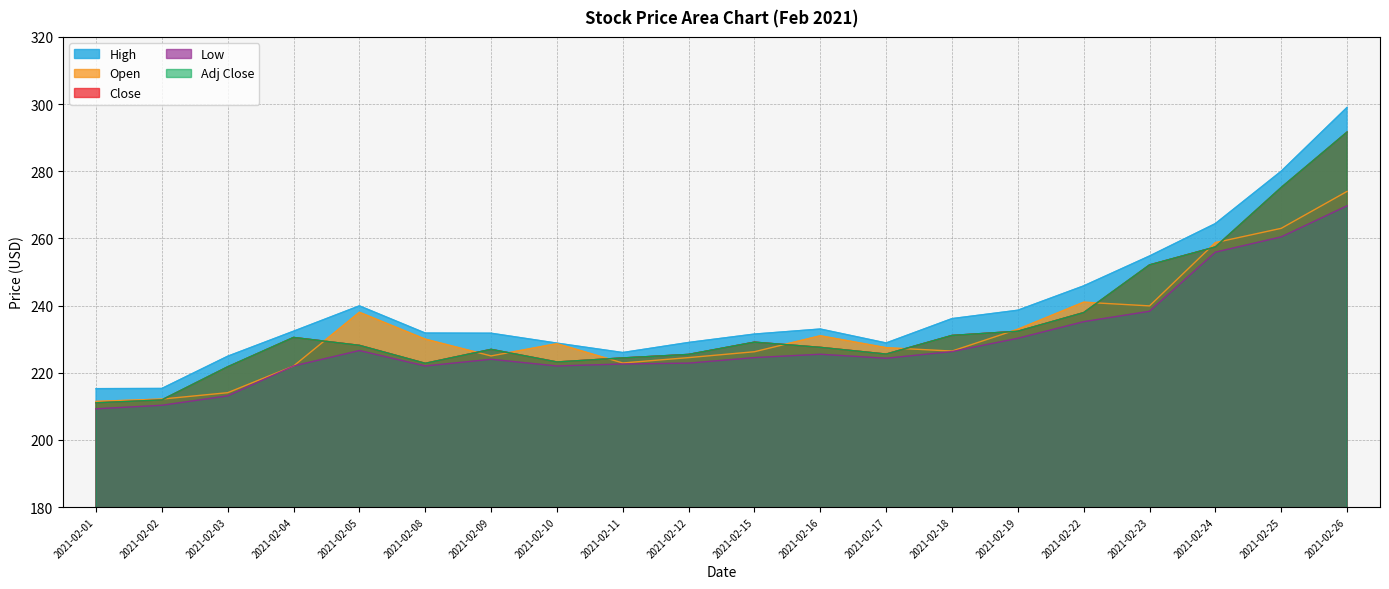

What is the approximate value of Low at 2021-02-17?

224.3